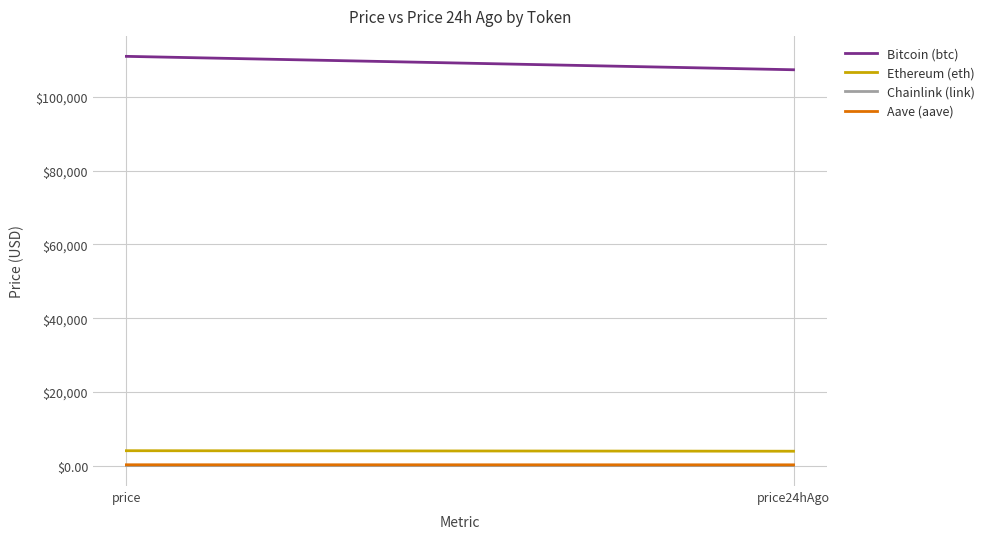

What is the lowest value of the Aave (aave) series?

216.2